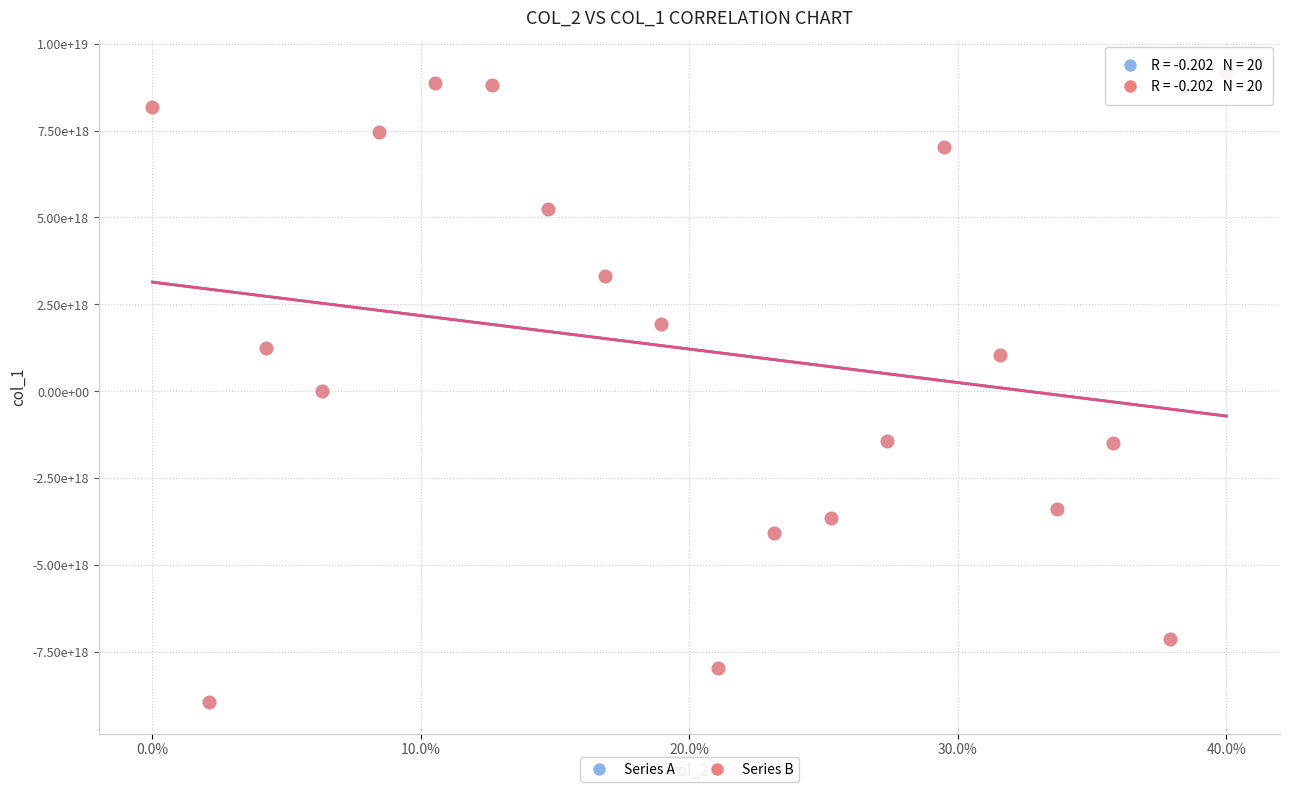

What are all the series names shown in the legend?

Series A, Series B